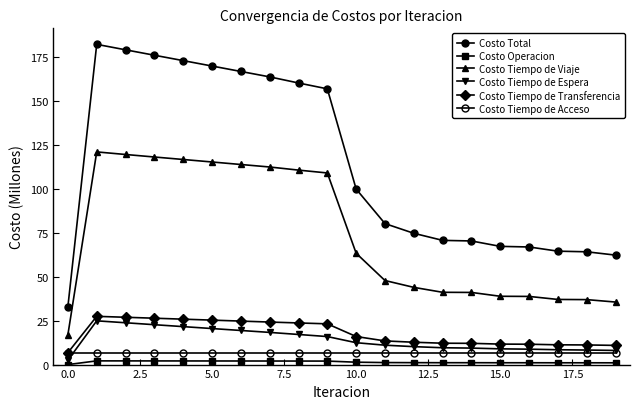

What is the label of the 20th point from the left?

19